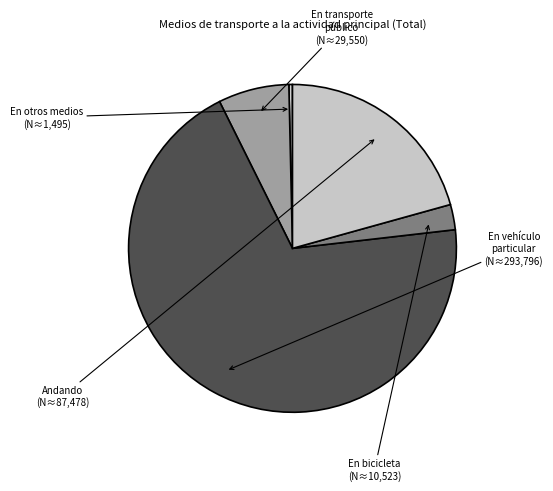

Which category has the smallest portion of the pie?

En otros medios